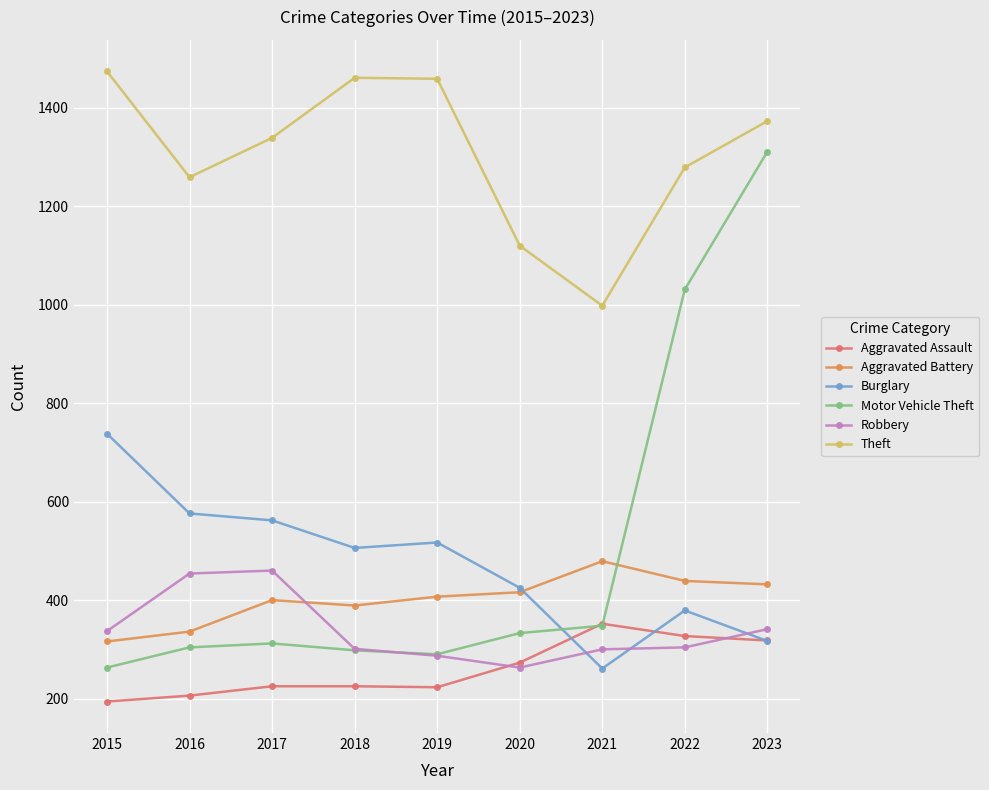

Rank the series at 2022 from highest to lowest value.

Theft, Motor Vehicle Theft, Aggravated Battery, Burglary, Aggravated Assault, Robbery